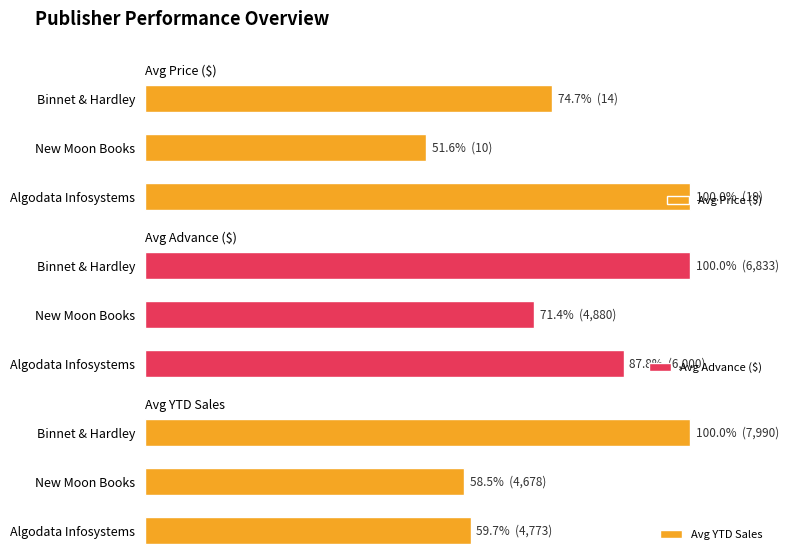

Which series has the widest spread of values?

Avg Price ($)